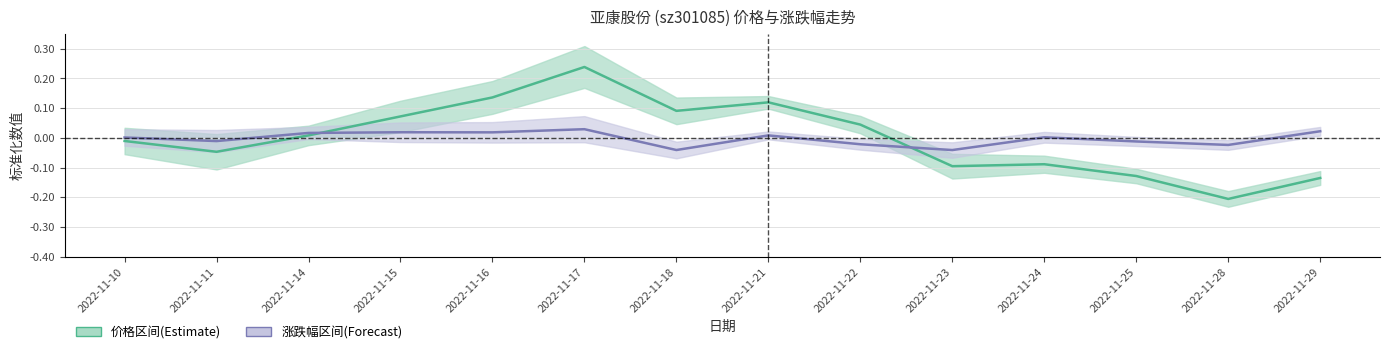

At how many categories does at least one series exceed 0?

10